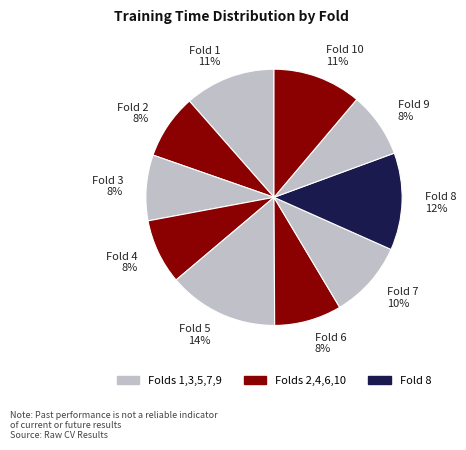

Which category has the biggest portion of the pie?

Fold 5 14%